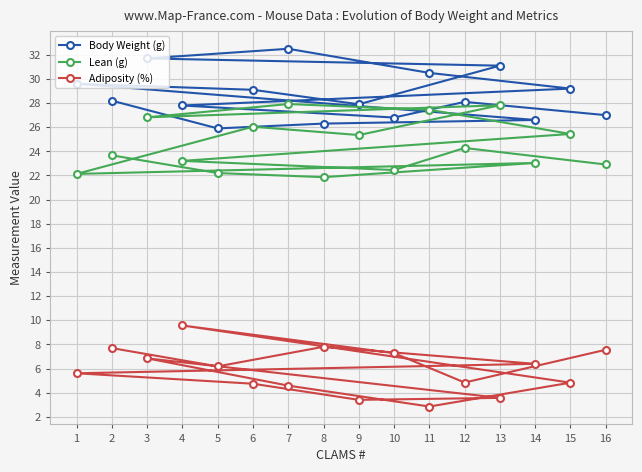

True or false: Lean (g) has a value of 22.1 at 1.

True